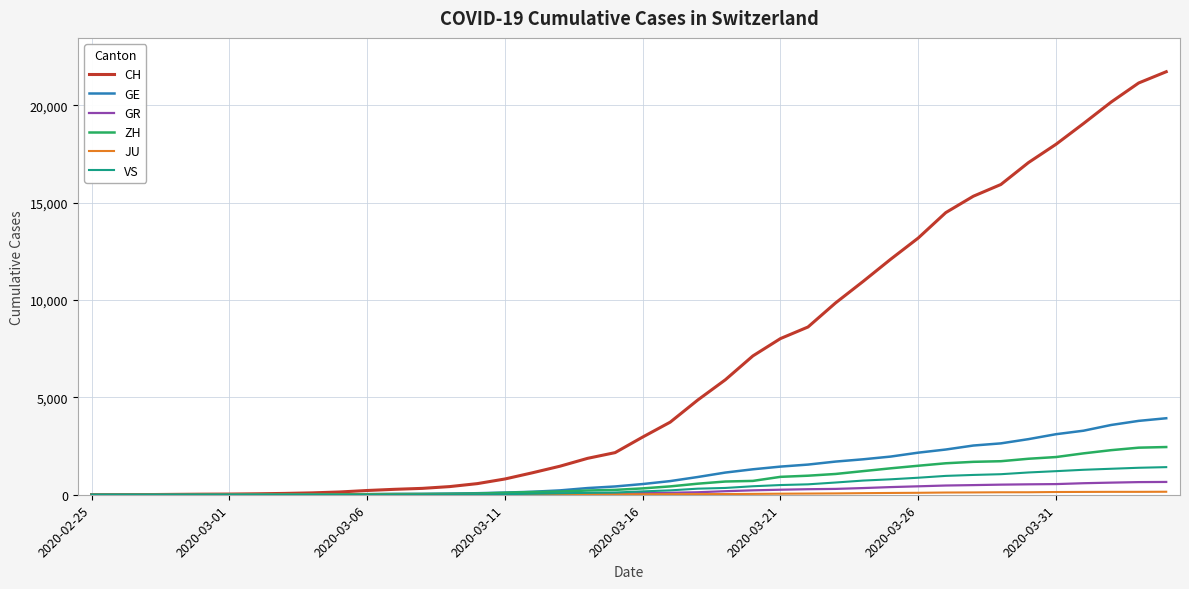

What is the maximum value shown in the chart?

21722